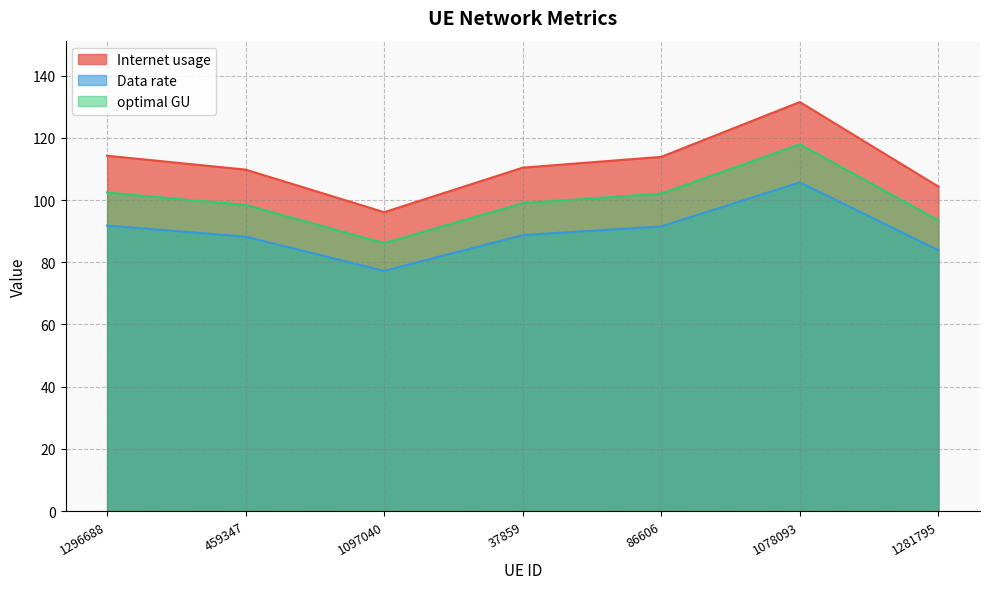

At which category is the sum across all series the highest?

1078093